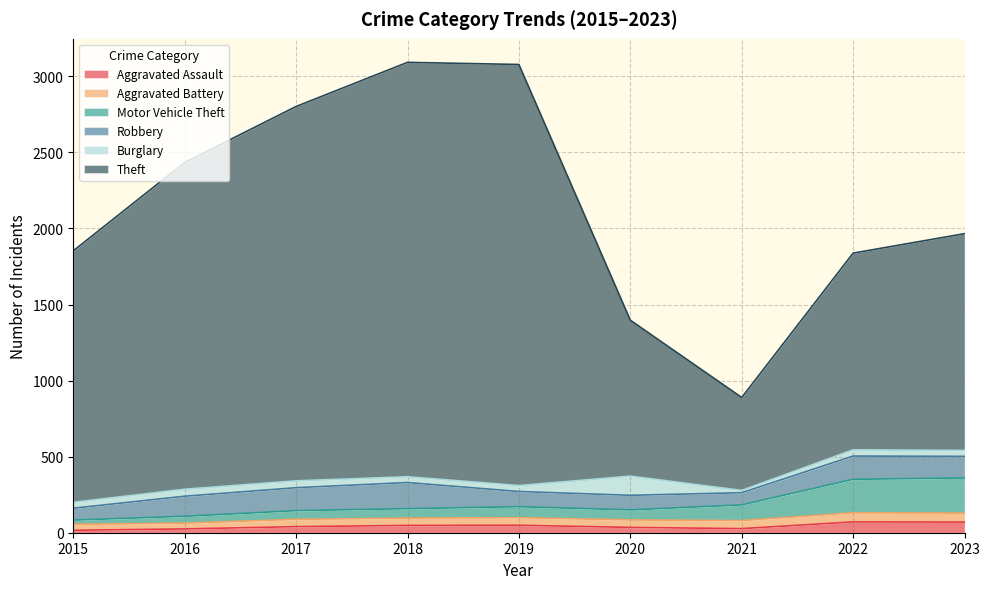

In Theft, how many points are higher than both neighbors (excluding endpoints)?

1